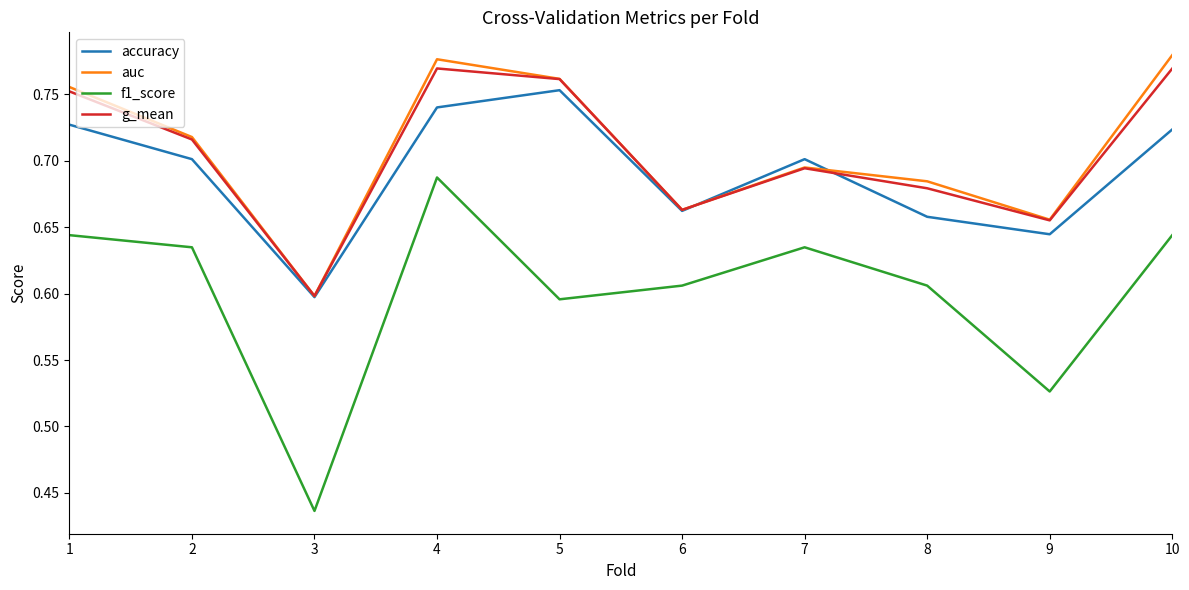

What is the total value across all series at 5?

2.9